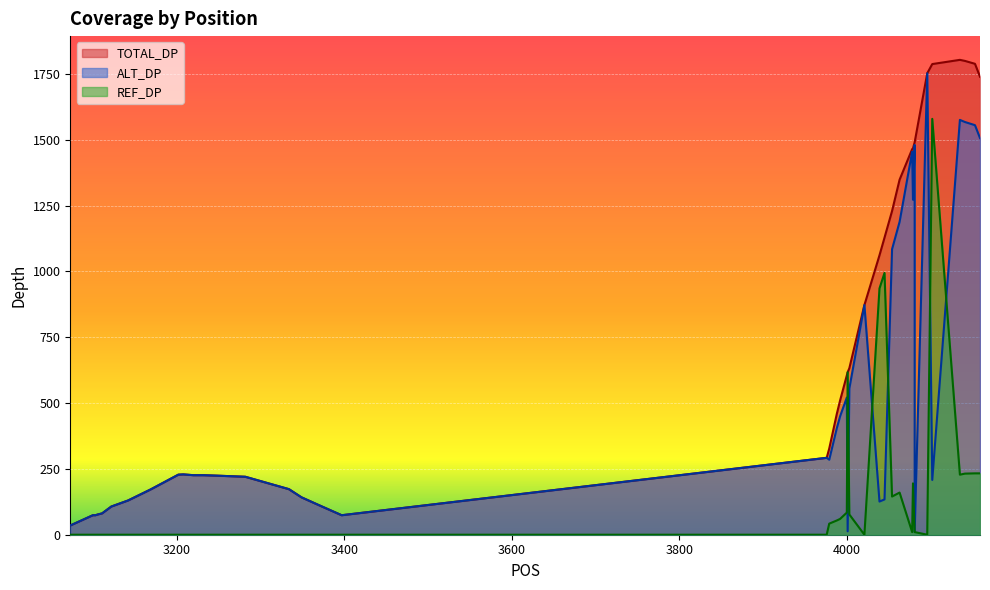

Reading left to right, transcribe all the data shown in this chart.

TOTAL_DP: 35	74	74	77	81	107	130	172	228	229	226	226	224	220	173	142	112	74	292	327	458	510	605	617	632	872	1061	1128	1229	1348	1464	1467	1490	1490	1752	1787	1803	1799	1788	1739
ALT_DP: 35	74	74	77	81	107	130	172	228	229	226	226	224	220	173	142	112	74	292	285	404	450	521	13	555	872	126	134	1084	1188	1454	1272	1480	10	1752	208	1575	1567	1555	1506
REF_DP: 0	0	0	0	0	0	0	0	0	0	0	0	0	0	0	0	0	0	0	42	54	60	84	617	77	0	935	994	145	160	10	195	10	10	0	1579	228	232	233	233